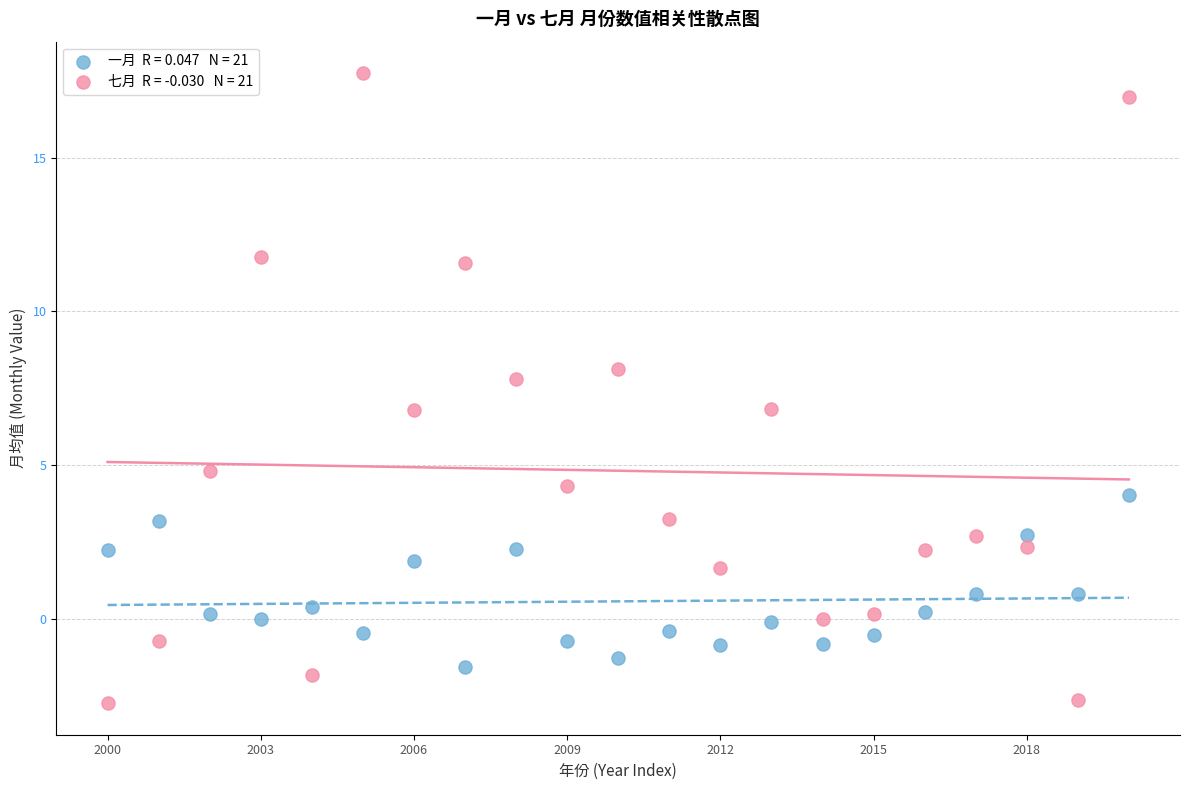

Across all data points, what is the range of Y values (max minus min)?

20.5